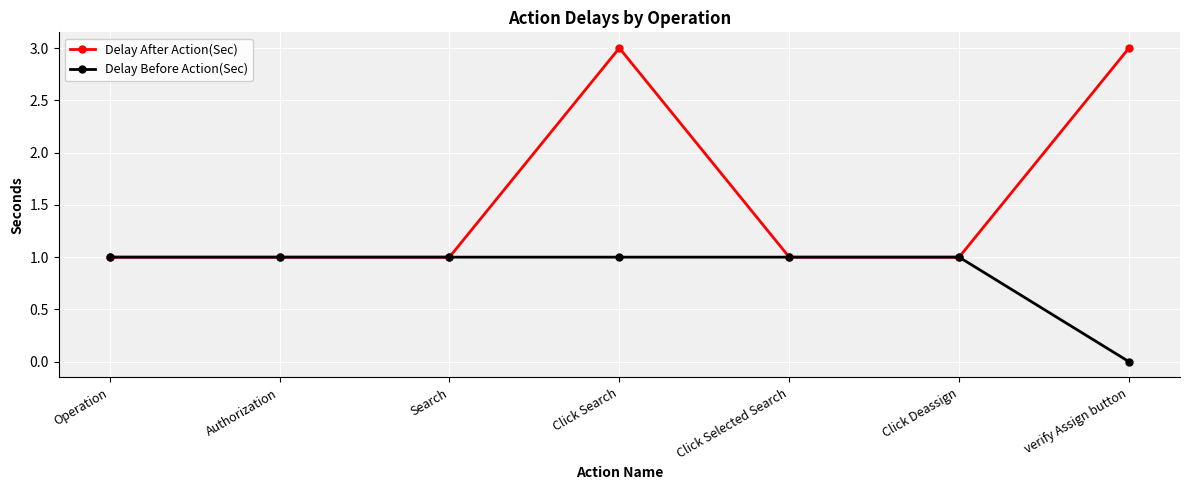

What is the greatest value displayed?

3